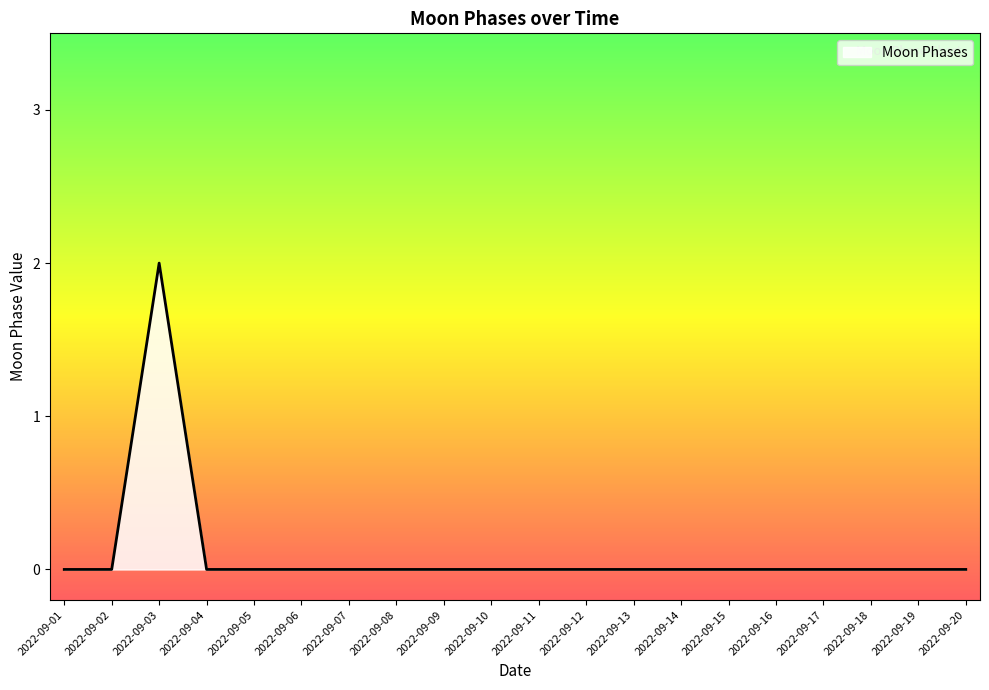

Which has a higher value, 2022-09-03 or 2022-09-13?

2022-09-03